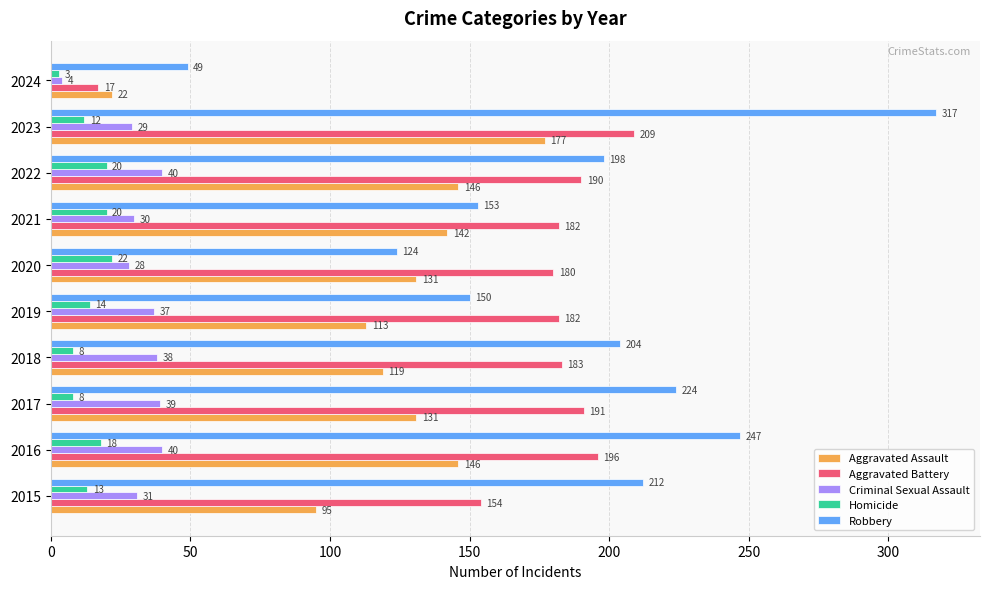

What is the difference between the highest and lowest values at 2022?

178